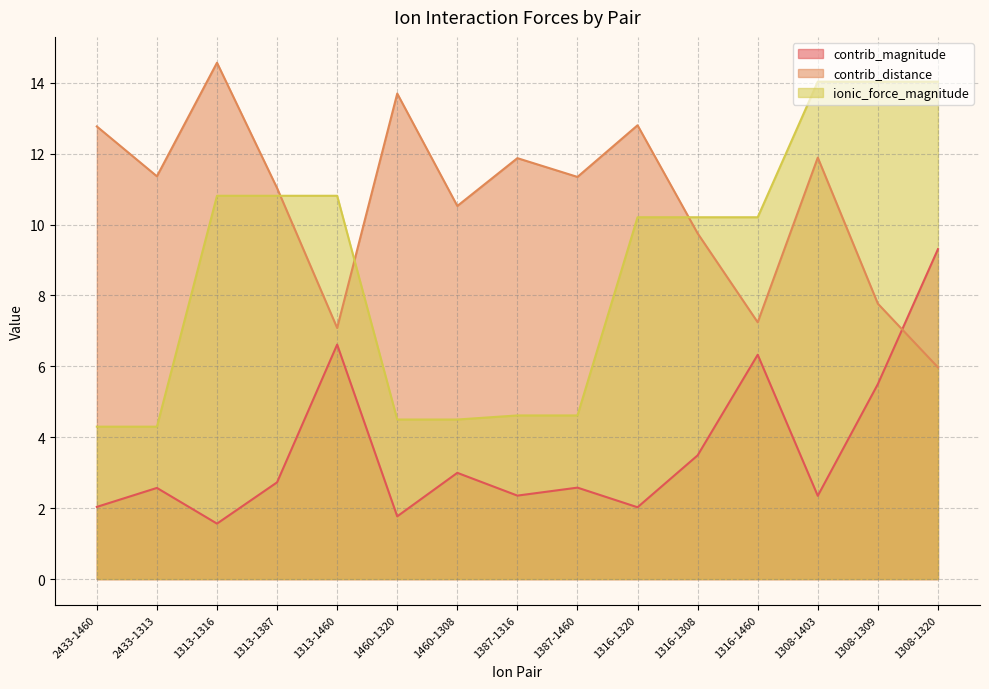

What is the label of the 14th point from the left?

1308-1309